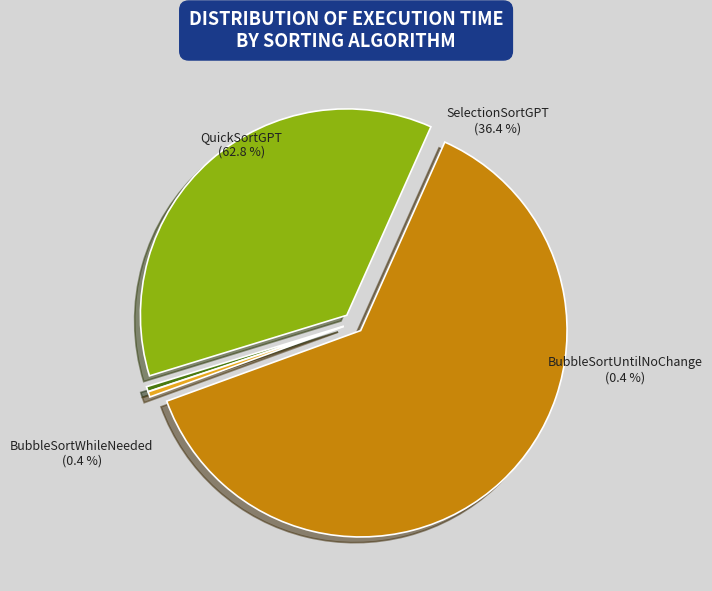

What is the smallest slice in the pie chart?

BubbleSortUntilNoChange